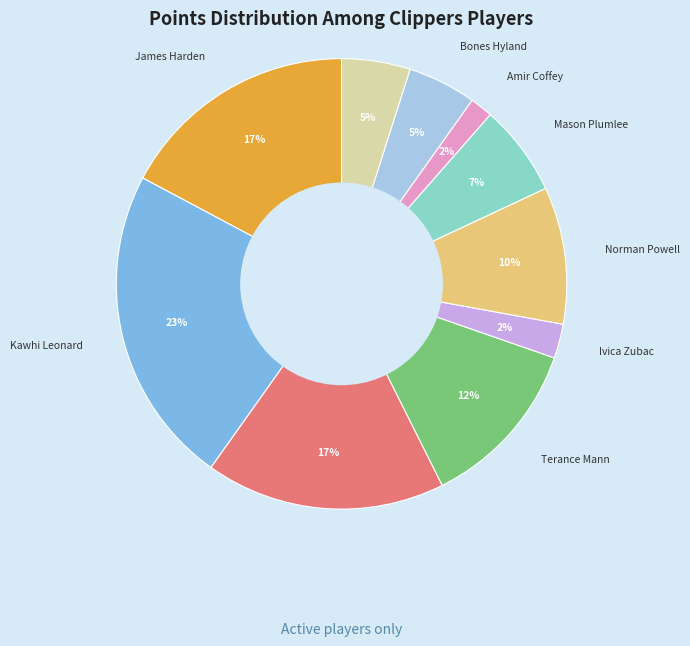

Is there a majority slice in this chart?

No